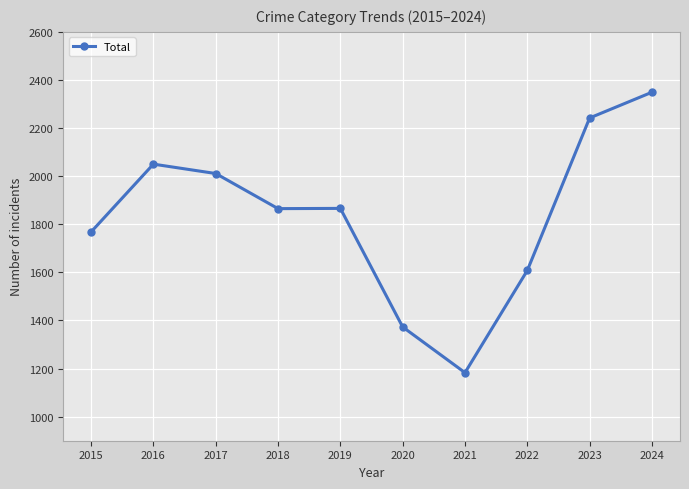

What is the value of the 3rd point from the left?

2011